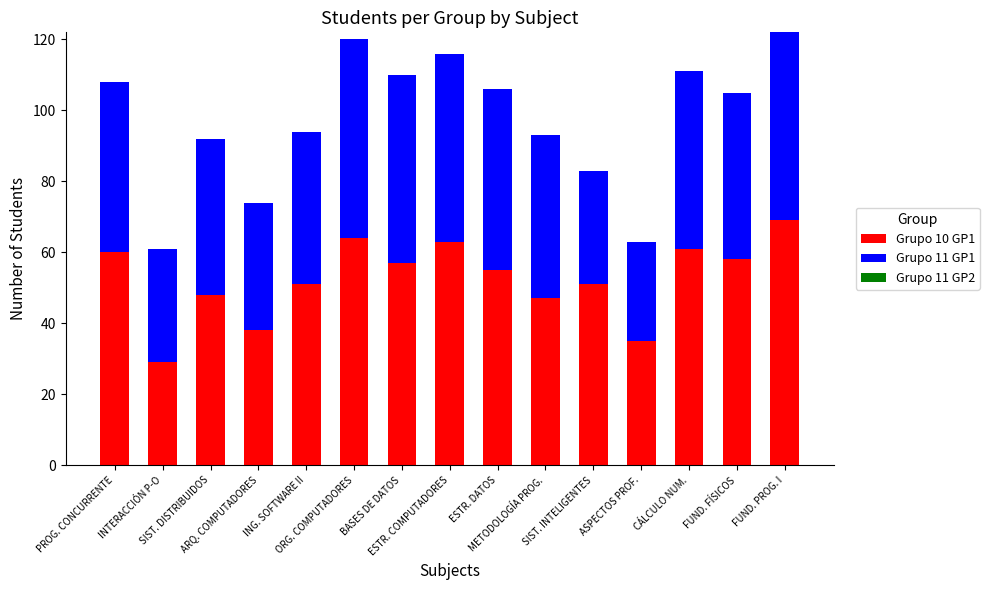

At which category is the sum across all series the highest?

FUND. PROG. I